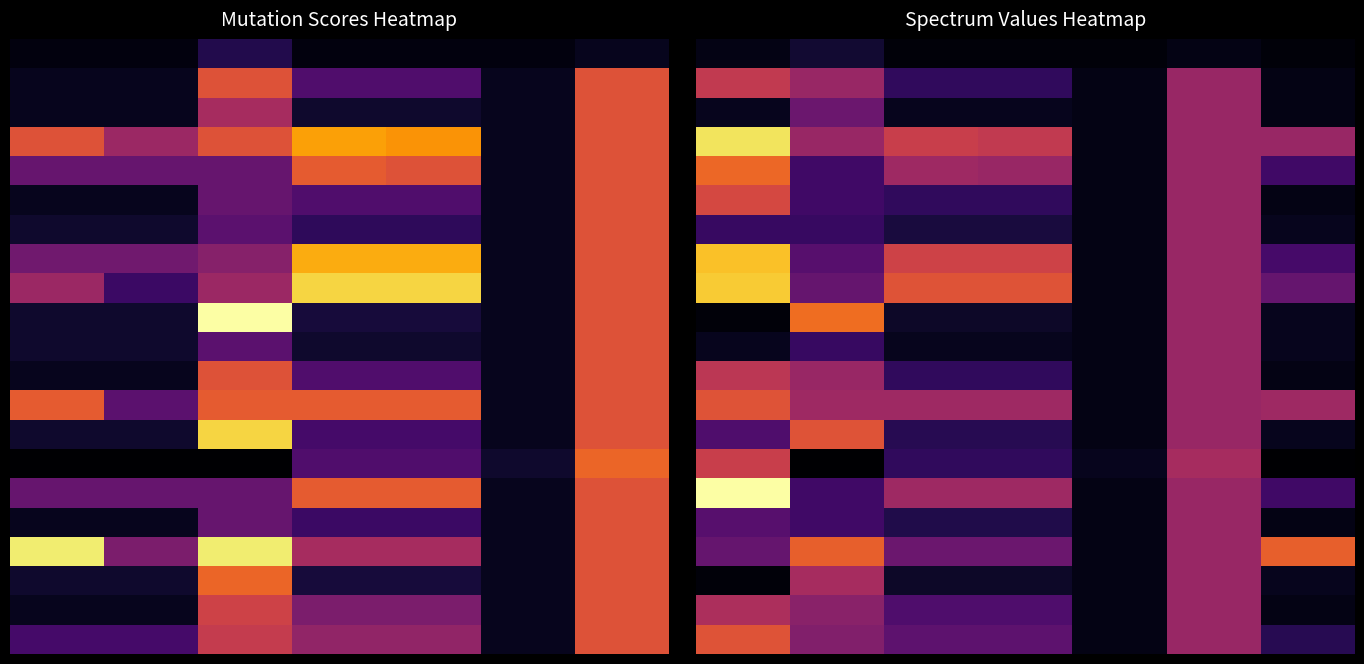

How many categories are shown in the chart?

7